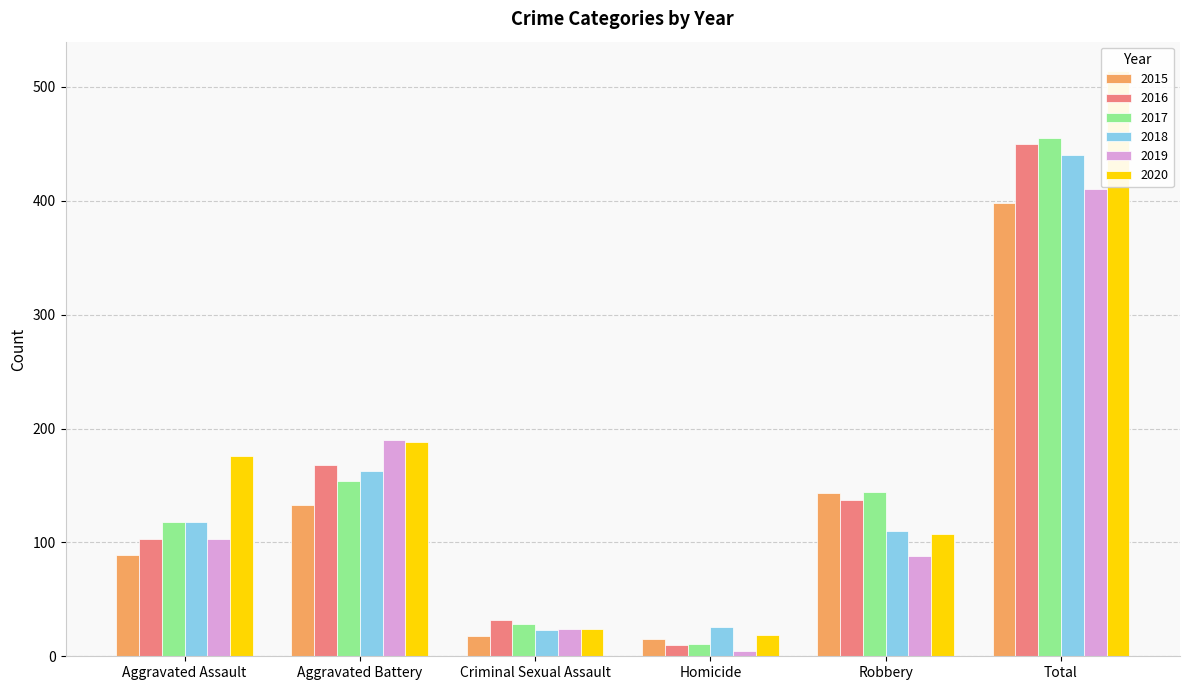

What is the highest value of the 2017 series?

455